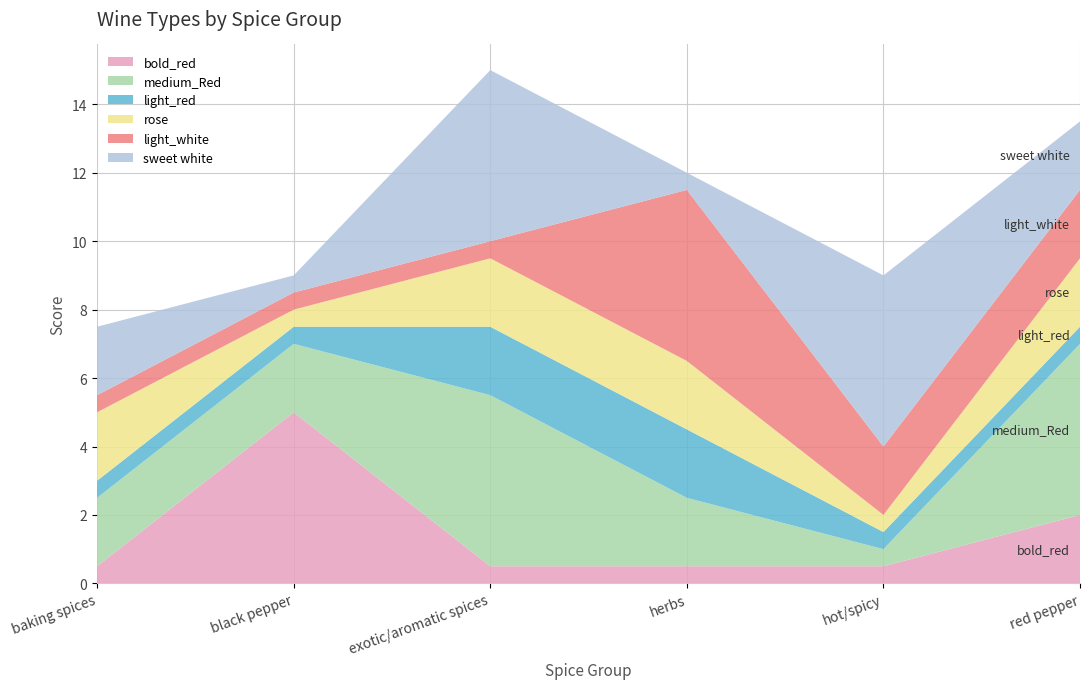

Reading left to right, what are all the values shown in this chart?

bold_red: baking spices=0.5	black pepper=5.0	exotic/aromatic spices=0.5	herbs=0.5	hot/spicy=0.5	red pepper=2.0
medium_Red: baking spices=2.0	black pepper=2.0	exotic/aromatic spices=5.0	herbs=2.0	hot/spicy=0.5	red pepper=5.0
light_red: baking spices=0.5	black pepper=0.5	exotic/aromatic spices=2.0	herbs=2.0	hot/spicy=0.5	red pepper=0.5
rose: baking spices=2.0	black pepper=0.5	exotic/aromatic spices=2.0	herbs=2.0	hot/spicy=0.5	red pepper=2.0
light_white: baking spices=0.5	black pepper=0.5	exotic/aromatic spices=0.5	herbs=5.0	hot/spicy=2.0	red pepper=2.0
sweet white: baking spices=2.0	black pepper=0.5	exotic/aromatic spices=5.0	herbs=0.5	hot/spicy=5.0	red pepper=2.0